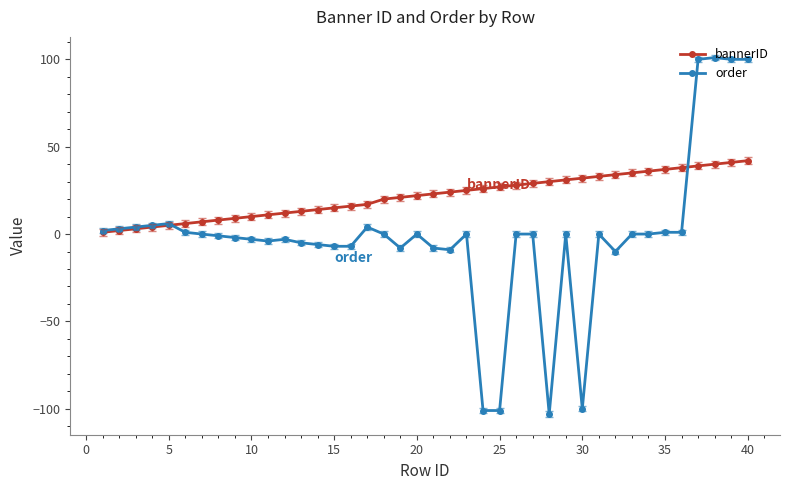

Does the chart have visible grid lines?

No